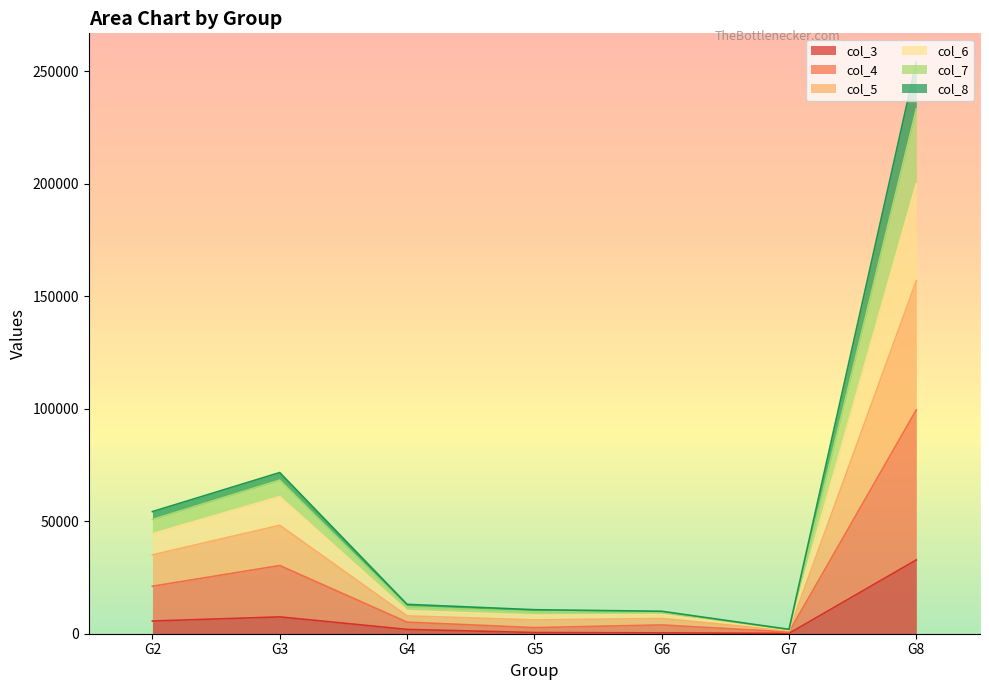

True or false: col_5 has more than 1 interior local peaks.

True